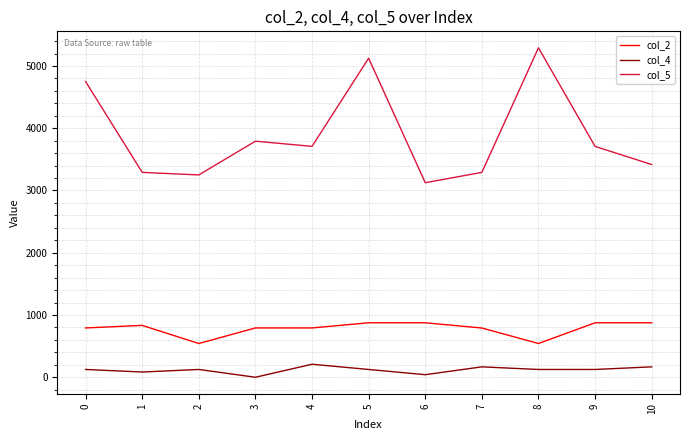

Rank the series by their average value, from highest to lowest.

col_5, col_2, col_4